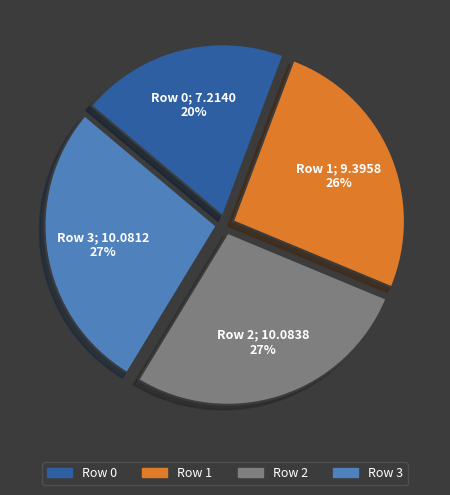

Which has a higher value, Row 2 or Row 0?

Row 2